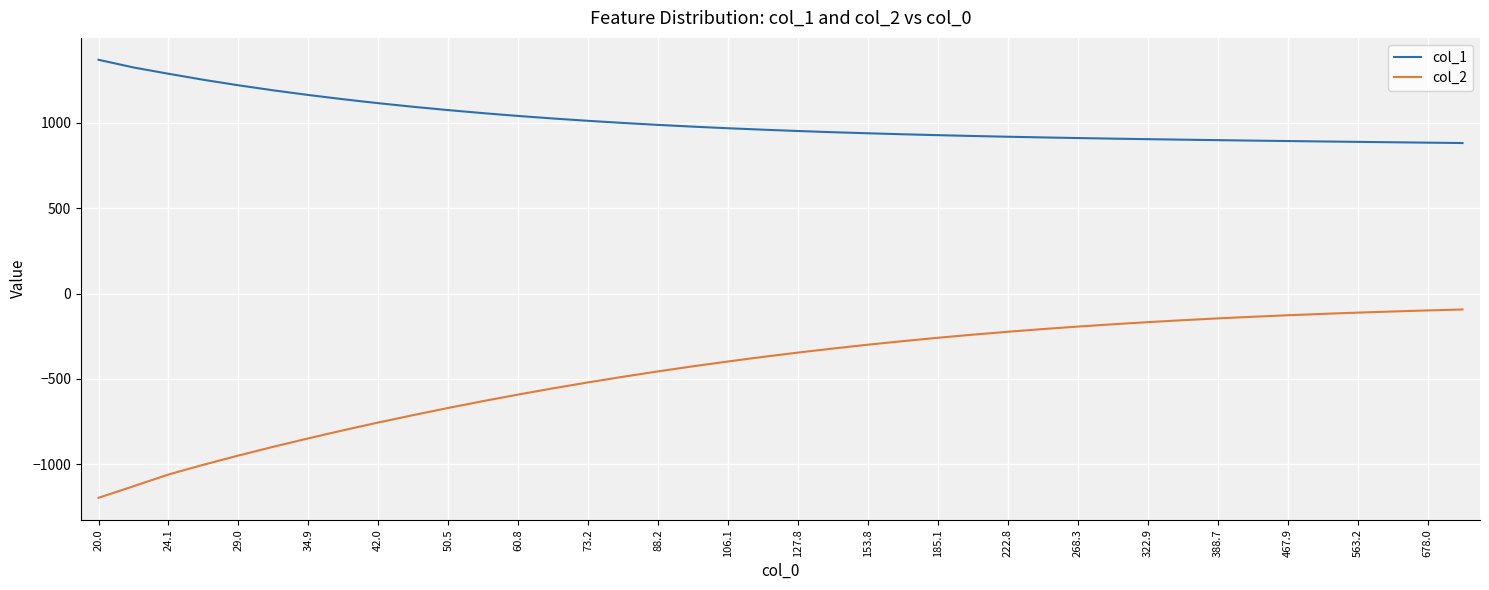

True or false: col_2 and col_1 cross at least once.

False